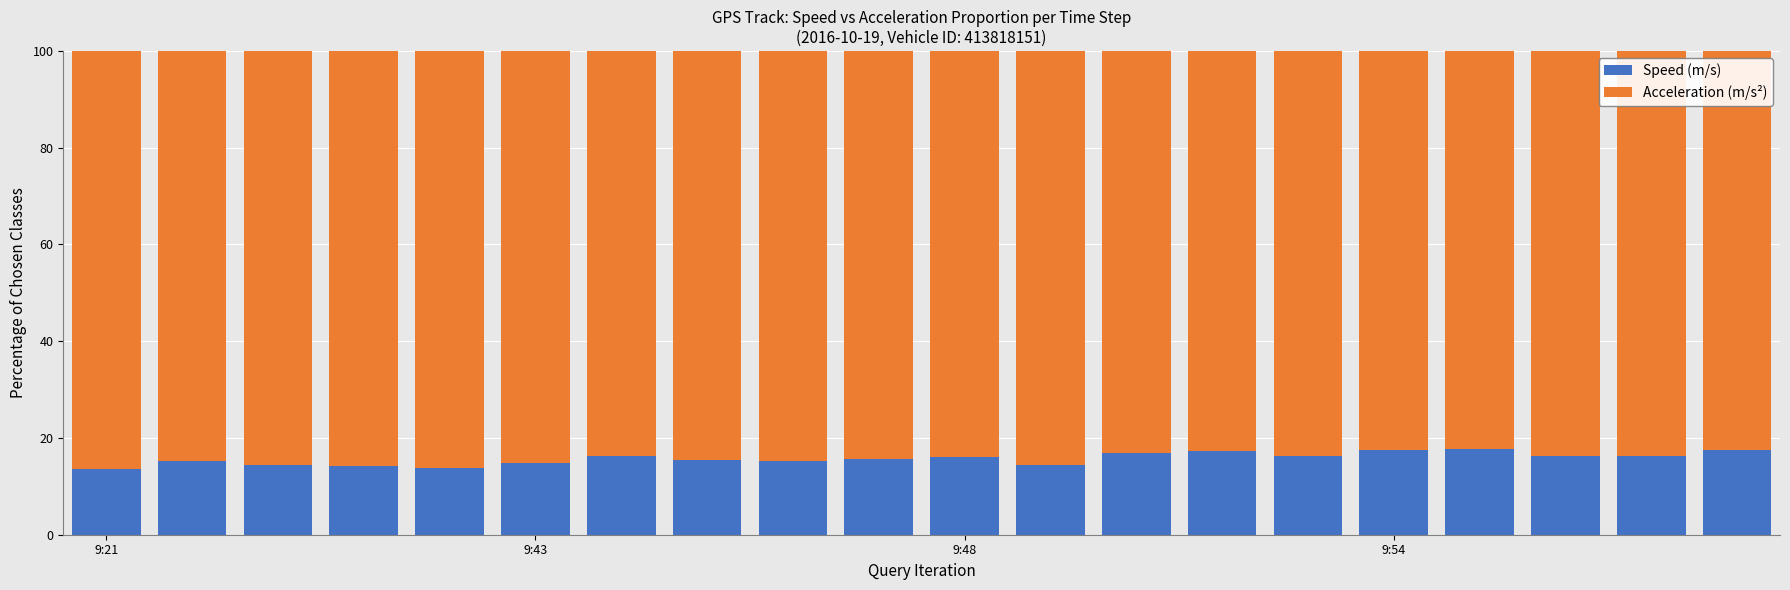

What is the difference between the second highest and minimum values in the Speed (m/s) series?

4.0